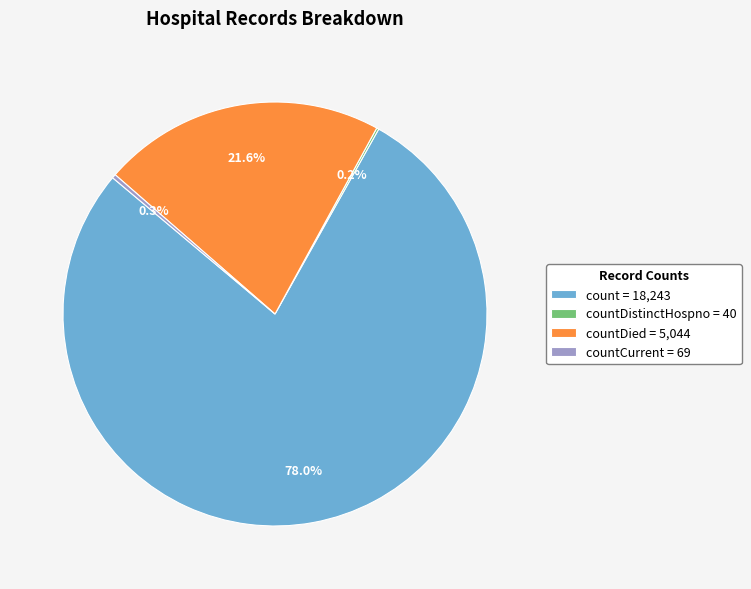

How much of the chart is everything except countCurrent = 69?

99.7%